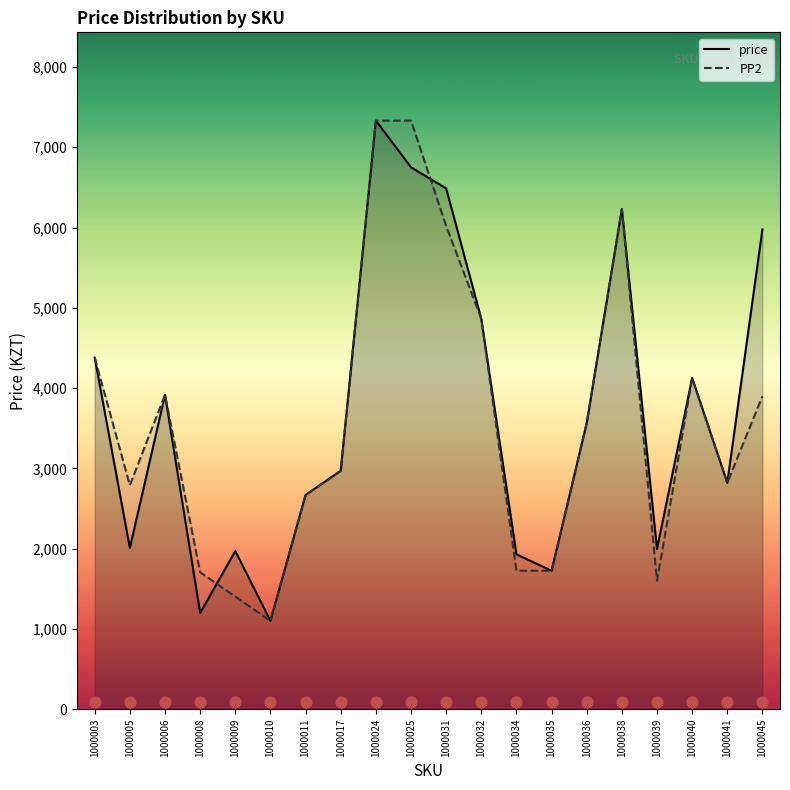

At which category is the sum across all series the highest?

1000024